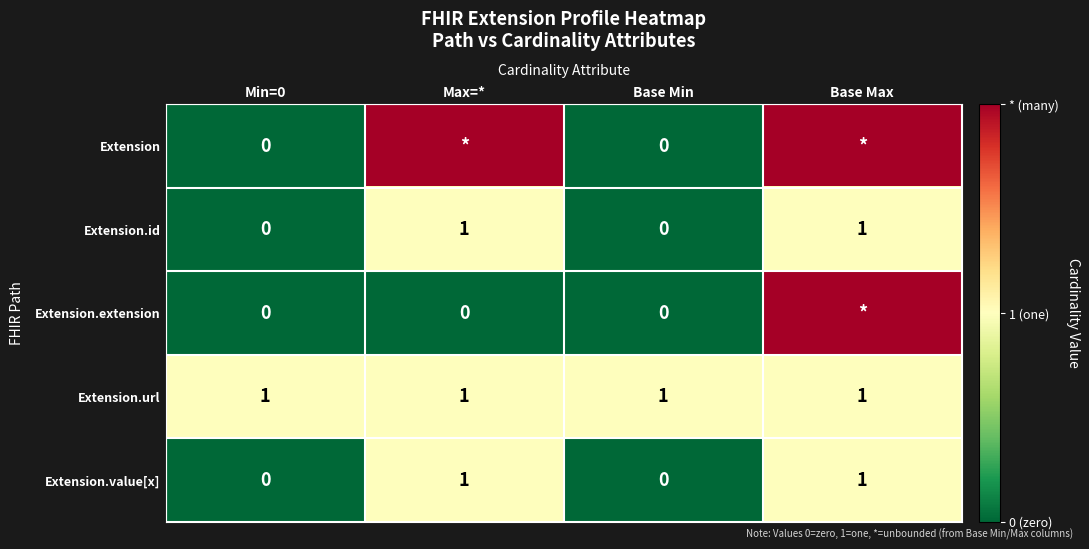

True or false: Extension.value[x] has a value of 1 at Max=*.

True